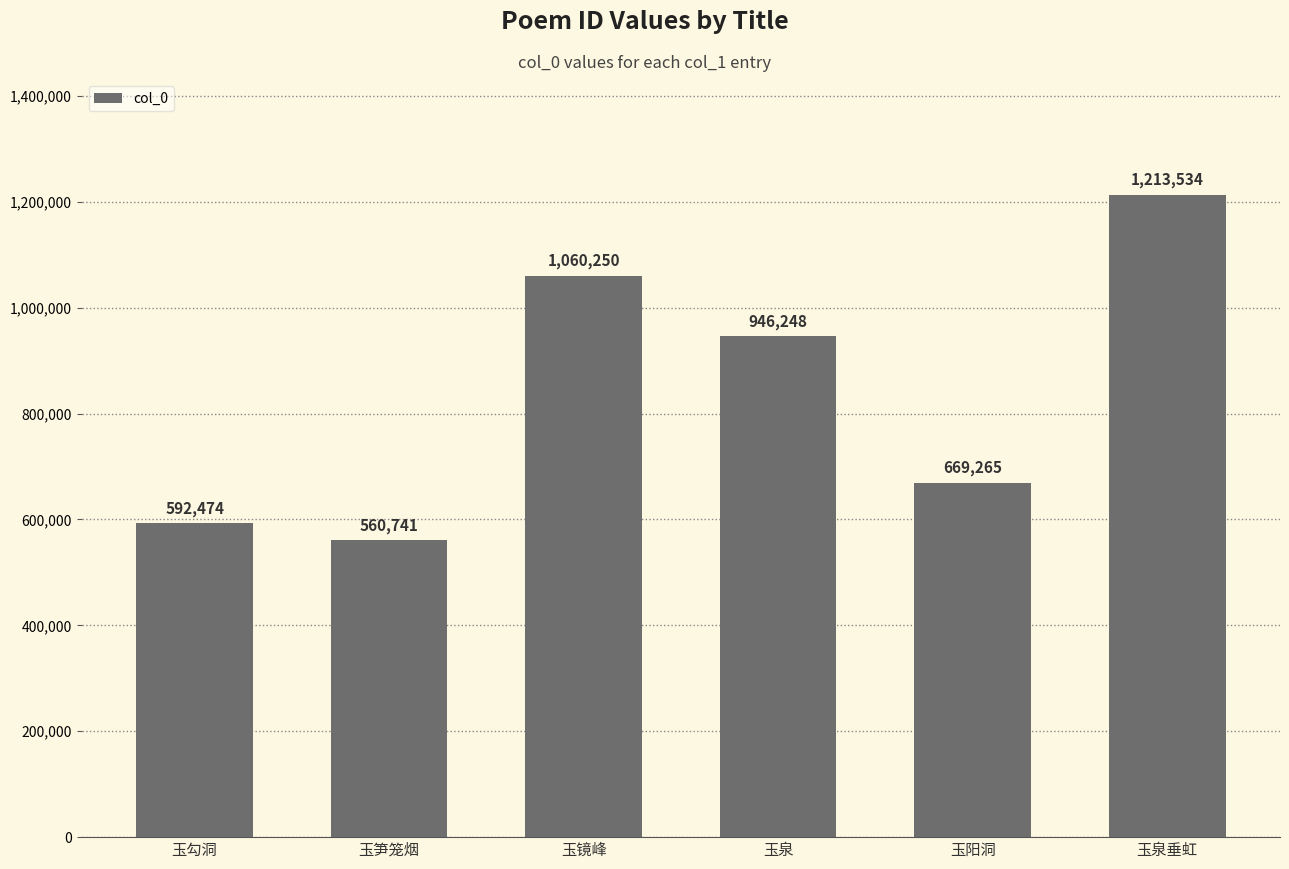

What is the difference between the values at 玉阳洞 and 玉泉垂虹?

544269